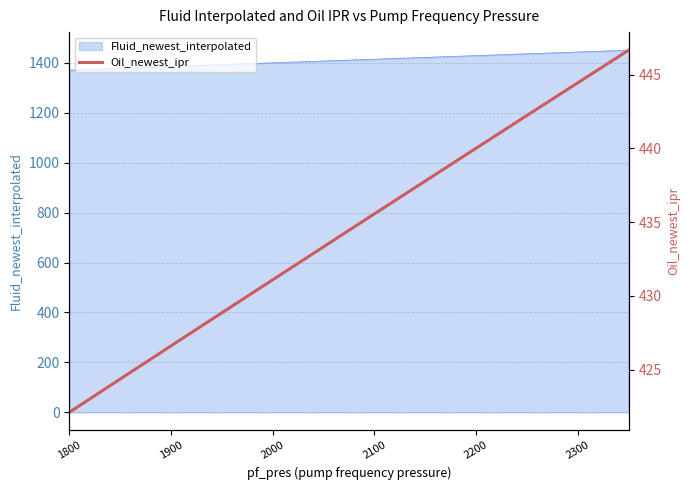

The value of Fluid_newest_interpolated at 2200 is 2475.4. True or false?

False